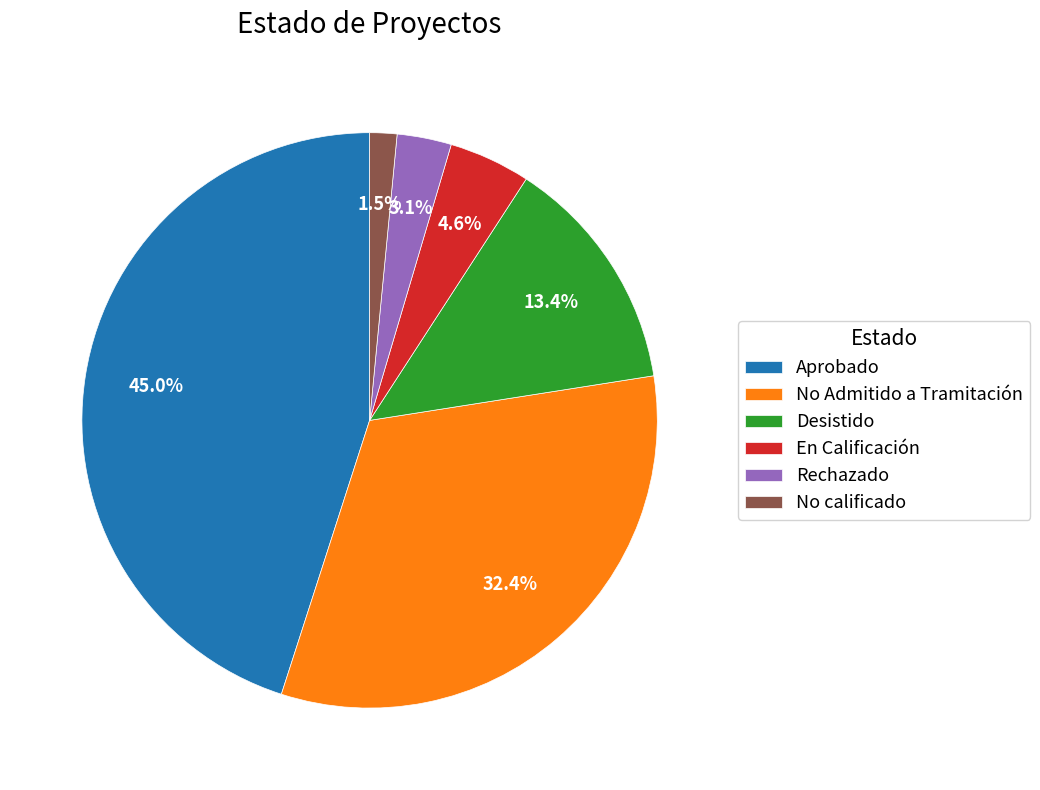

Count the number of slices in the pie.

6